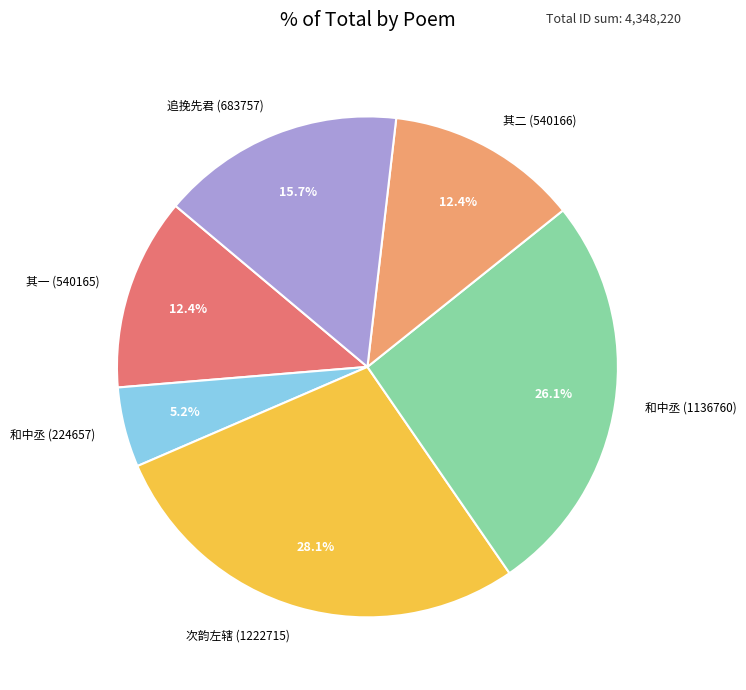

What percentage is NOT represented by 和中丞 (224657)?

94.8%